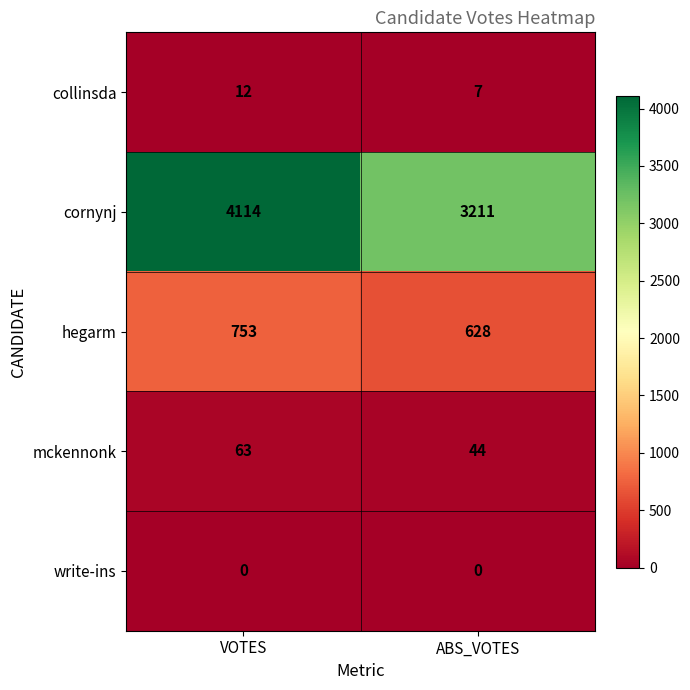

What is the approximate value of mckennonk at VOTES?

63